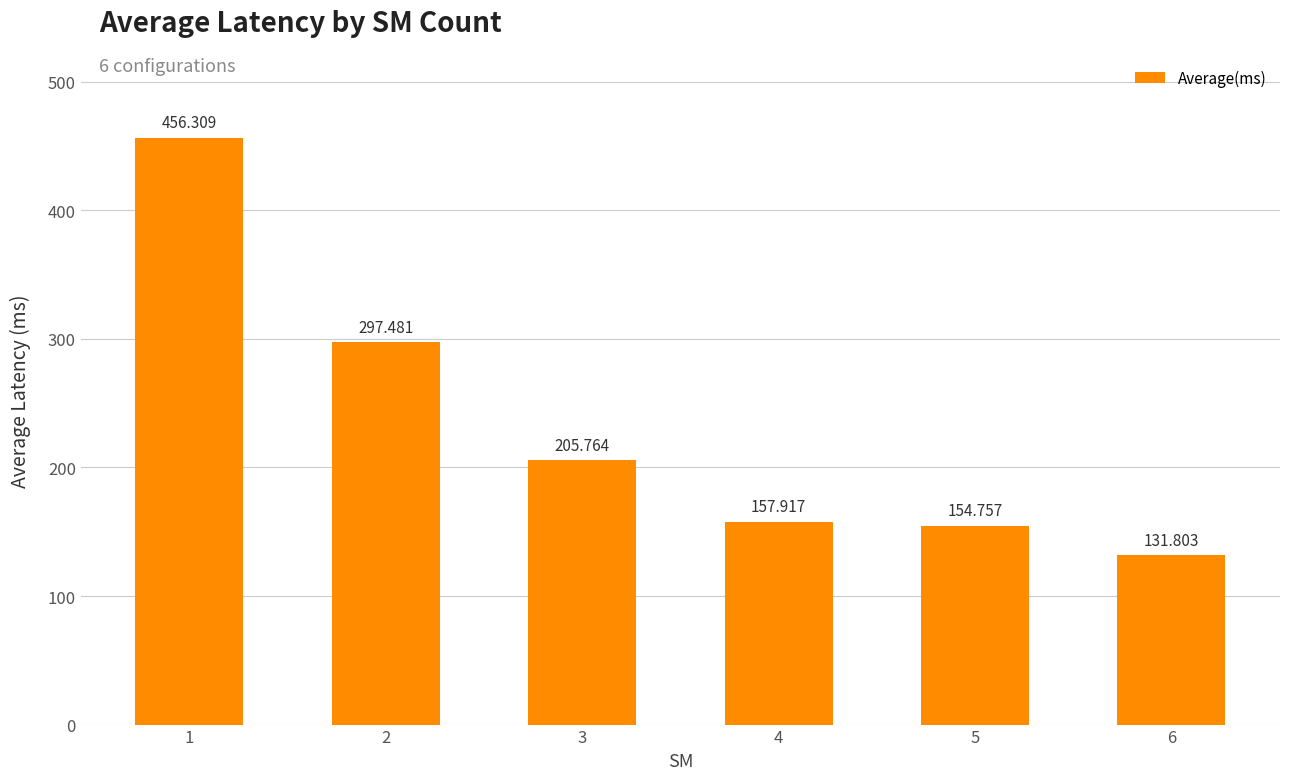

What is the ratio of the value at 5 to the value at 3?

0.8